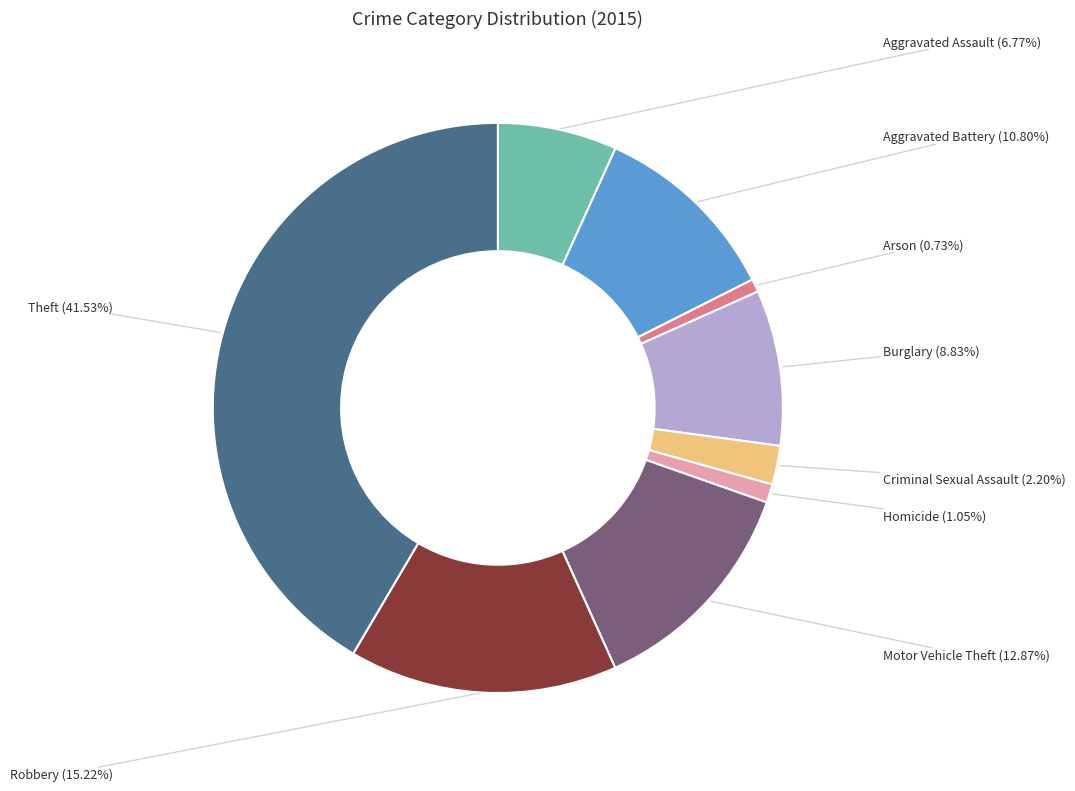

Is there any slice that represents more than half of the pie?

No